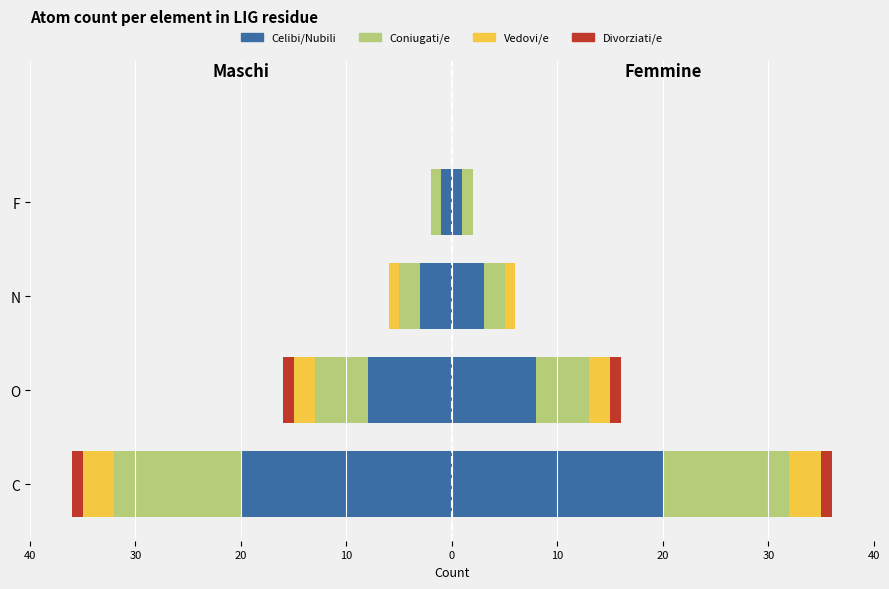

What are all the series names shown in the legend?

Celibi/Nubili, Coniugati/e, Vedovi/e, Divorziati/e